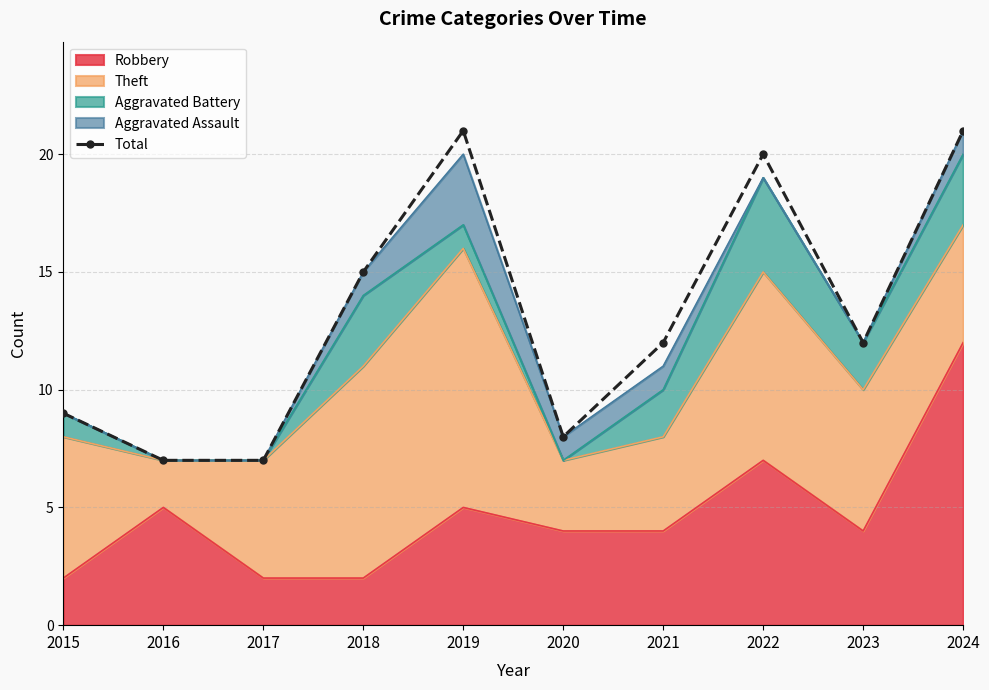

How many lines are shown in the chart?

1